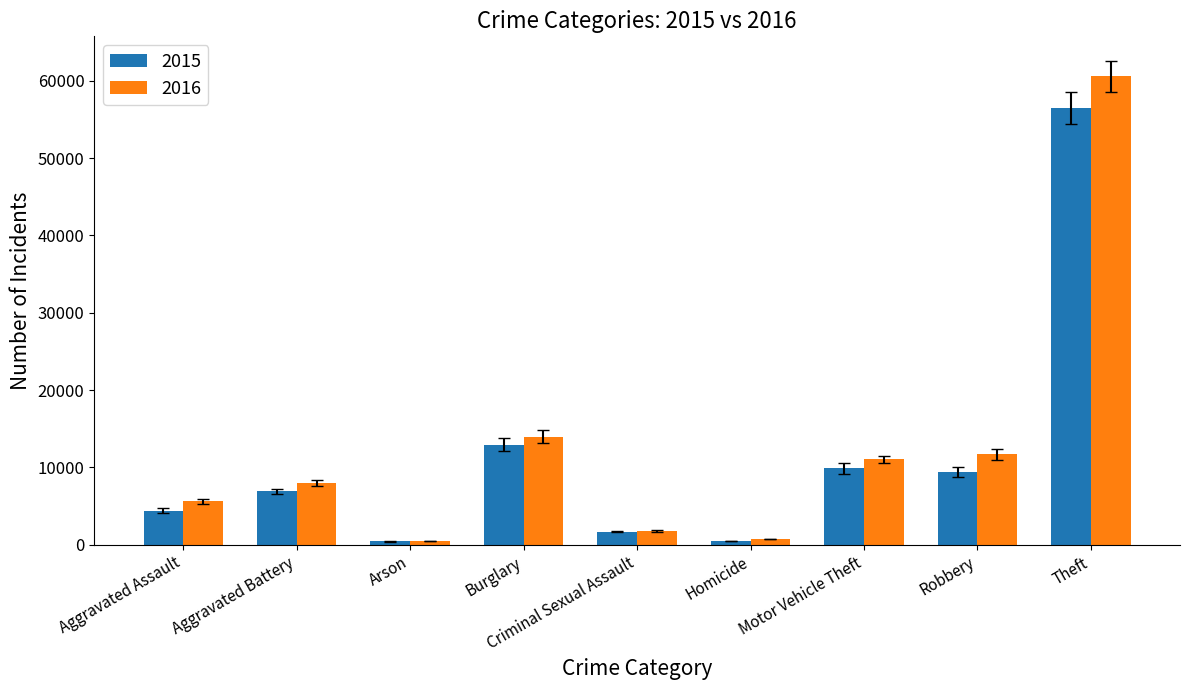

At which category is the sum across all series the highest?

Theft